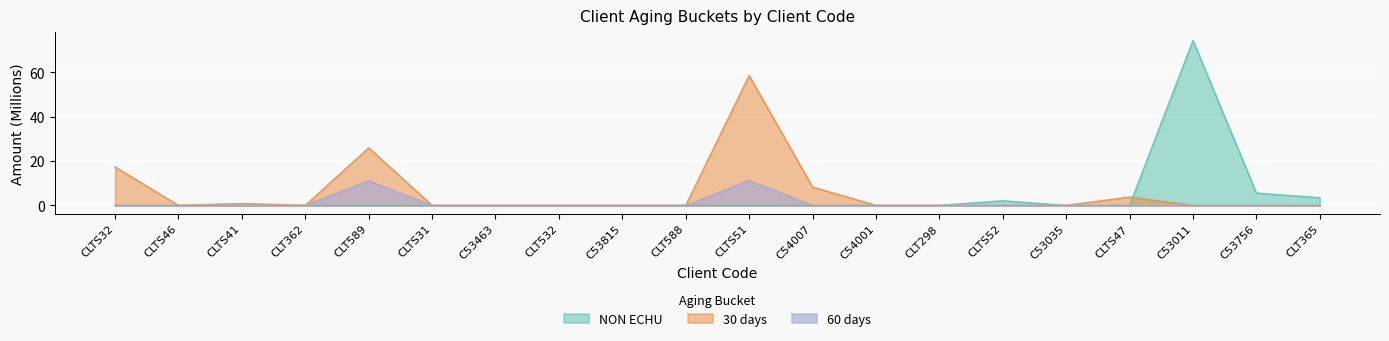

True or false: 60 has a value of 0.0 at C53011.

True